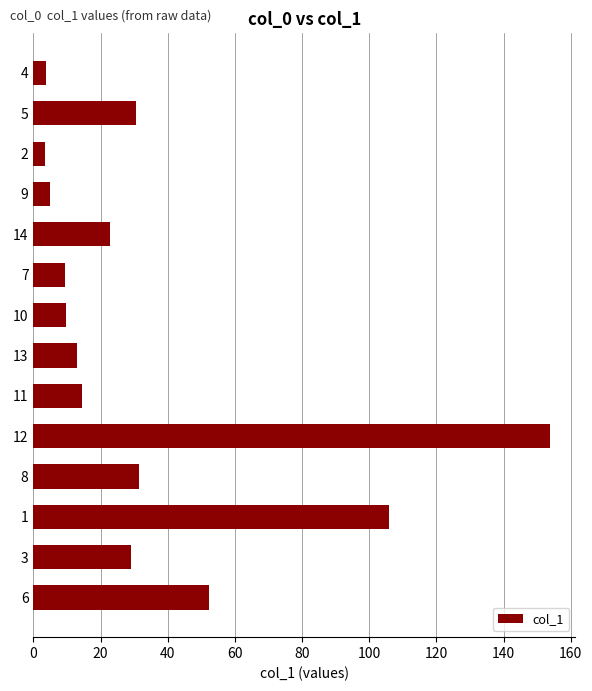

What is the value of the 14th bar from the top?

52.4